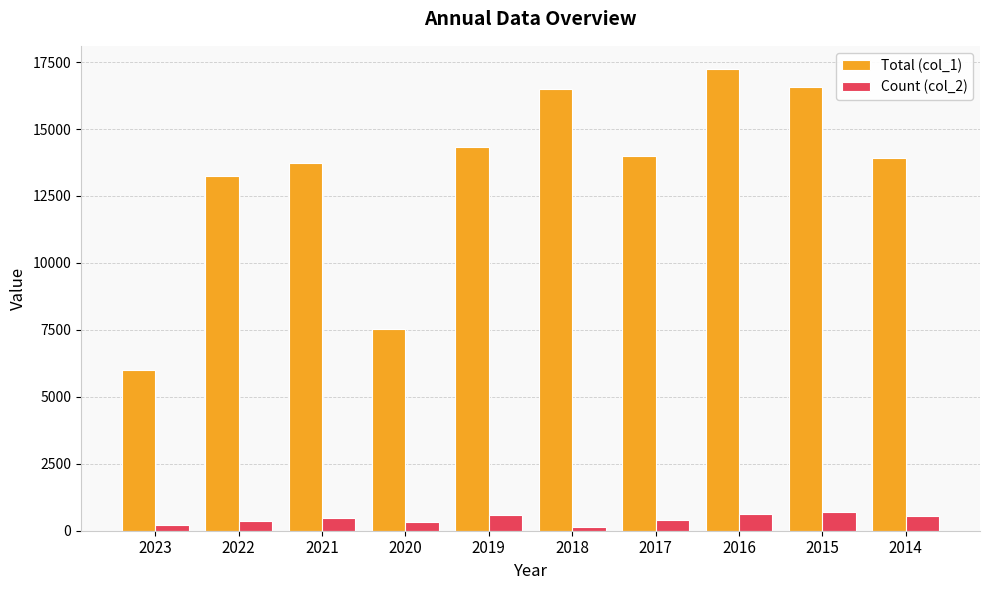

What are all the series names shown in the legend?

Total (col_1), Count (col_2)